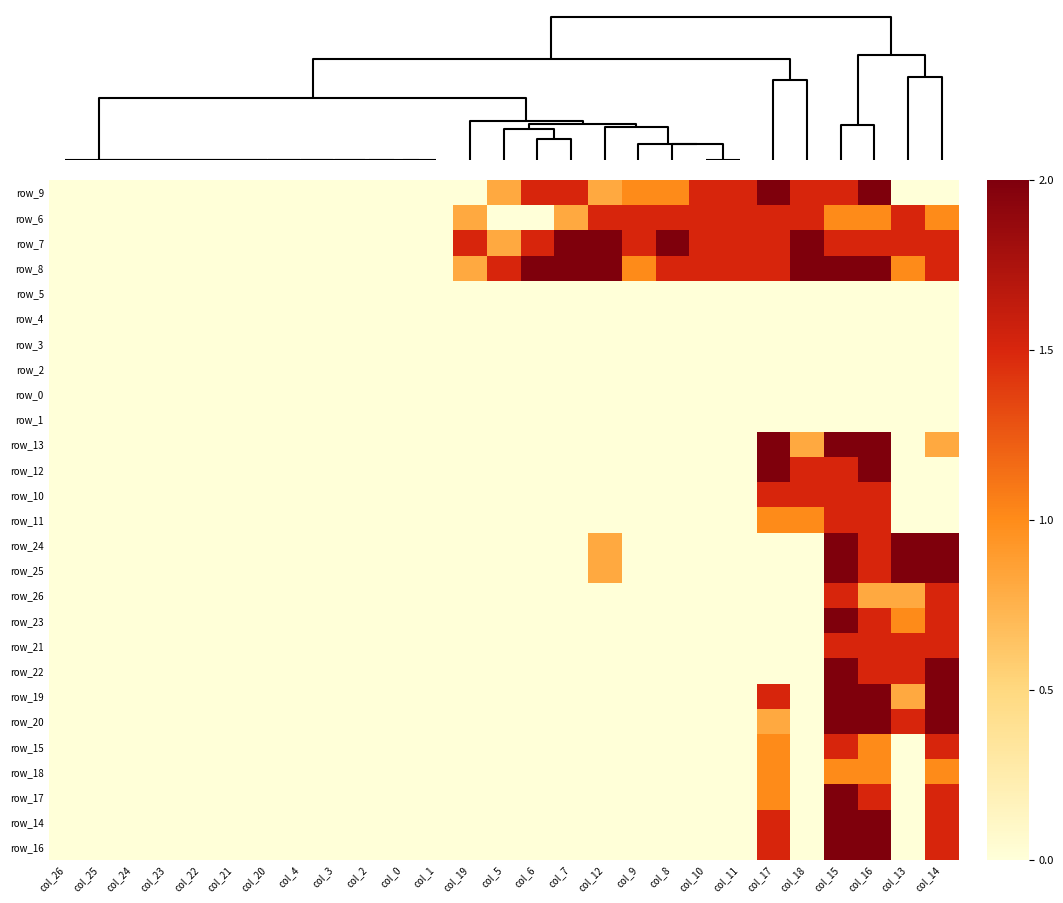

Is it true that row_11 equals 0.0 at col_2?

True